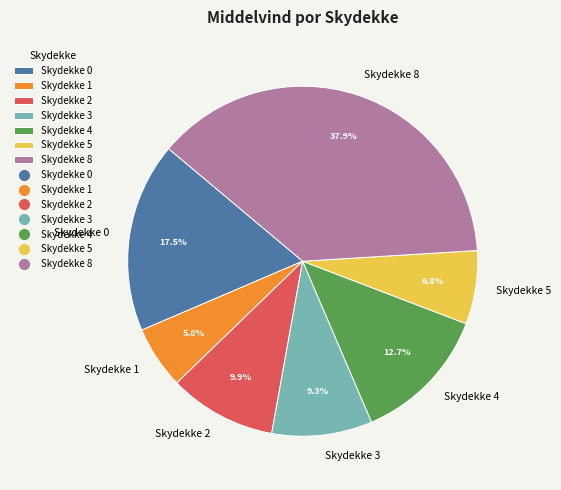

How many slices are in this pie chart?

7